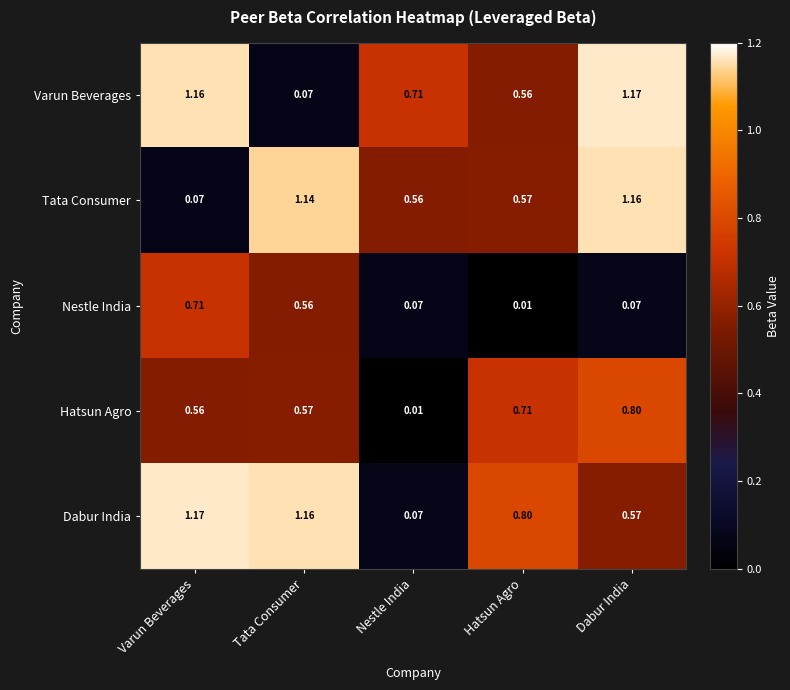

Is the value of Tata Consumer at Varun Beverages greater than the value of Dabur India at Hatsun Agro?

No